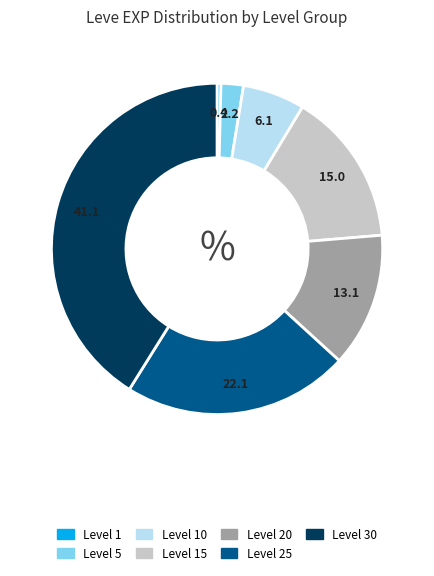

Is there a majority slice in this chart?

No